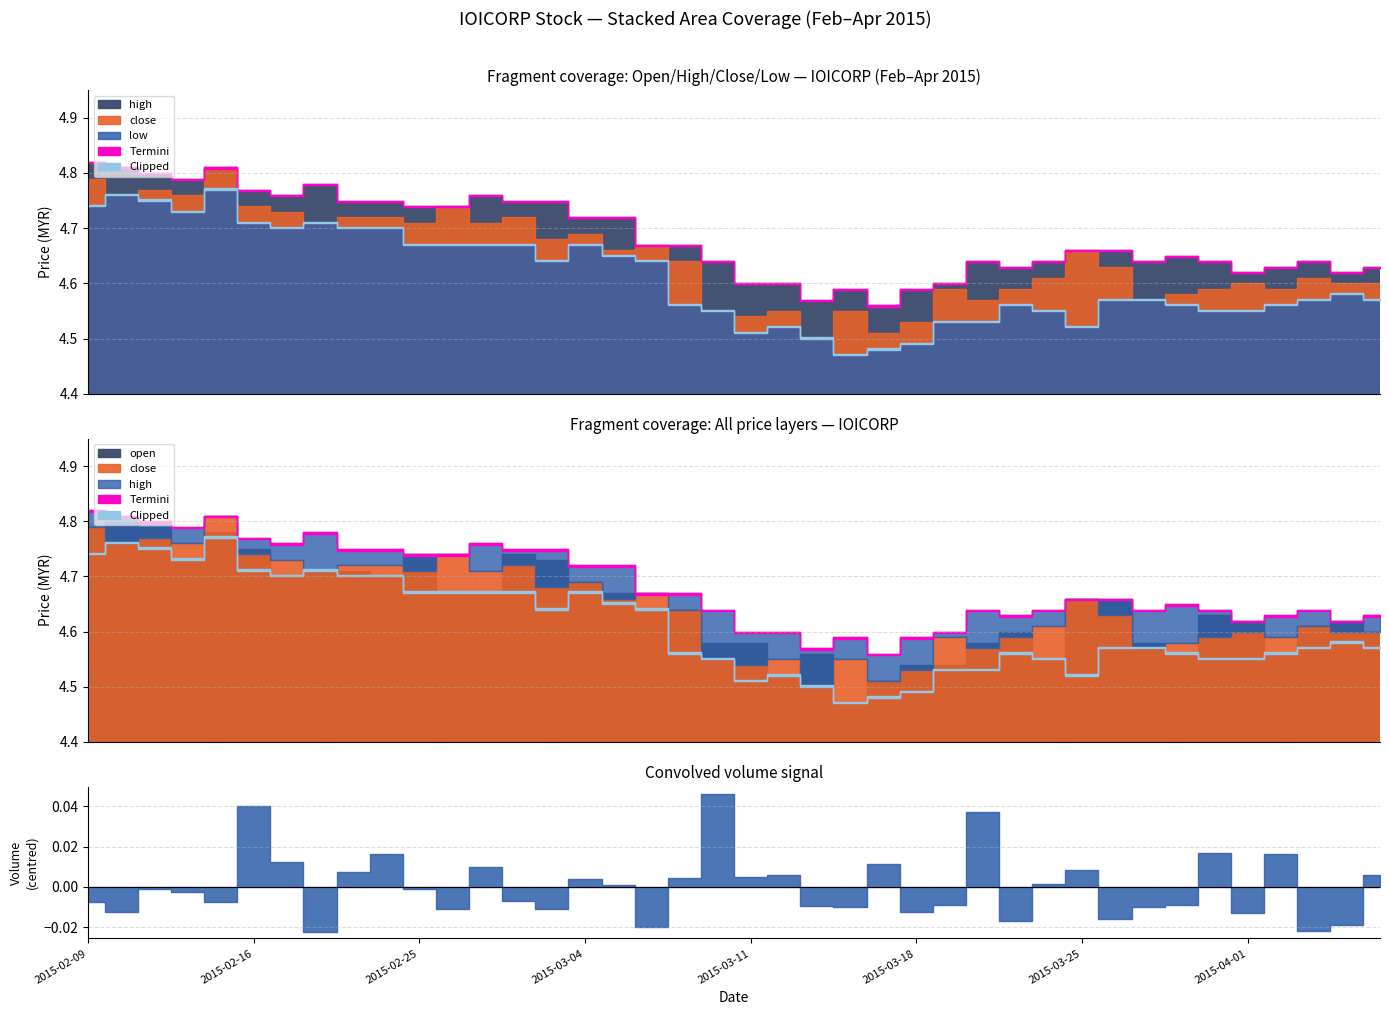

True or false: close and high cross at least once.

False